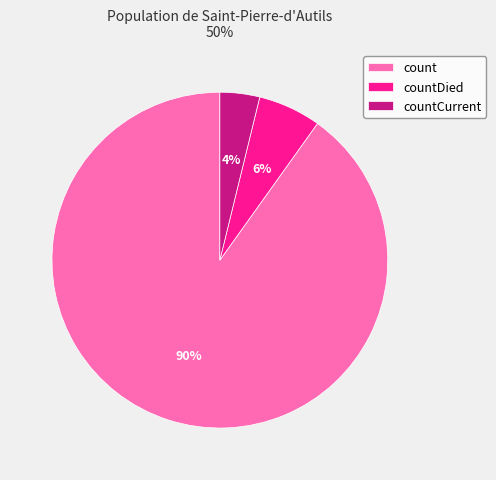

How many segments does this pie chart have?

3